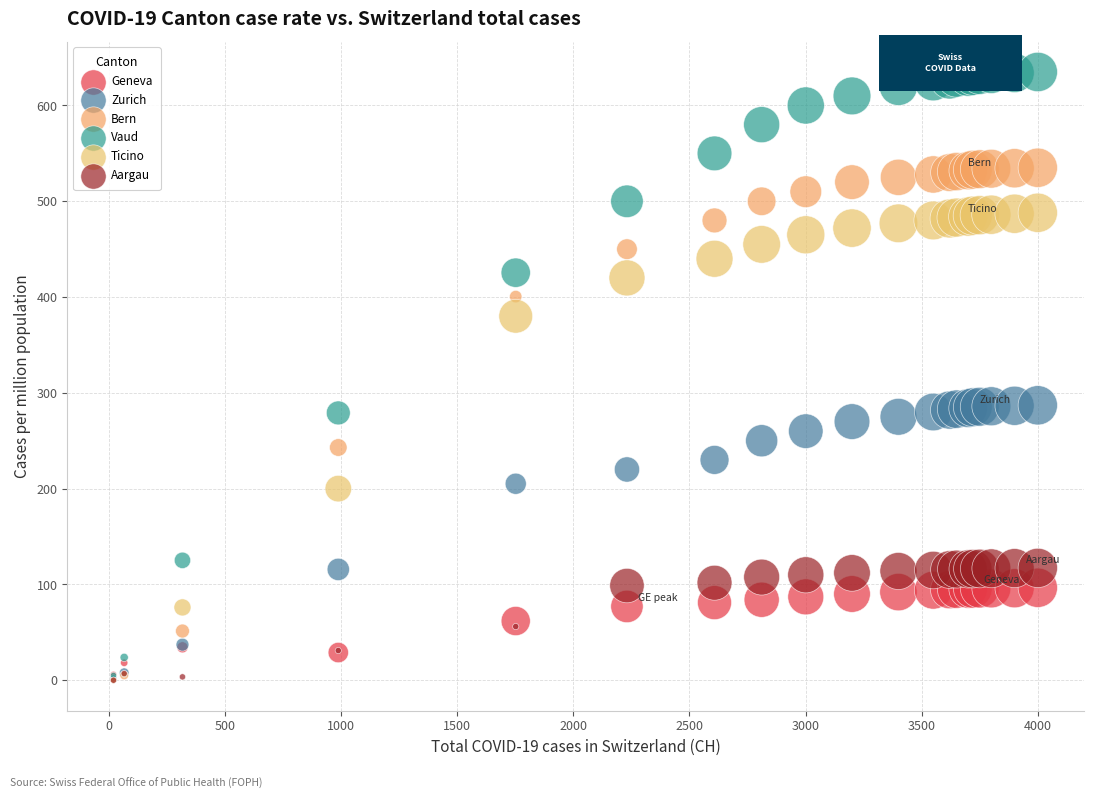

Which series has the largest Y range (max minus min)?

Vaud